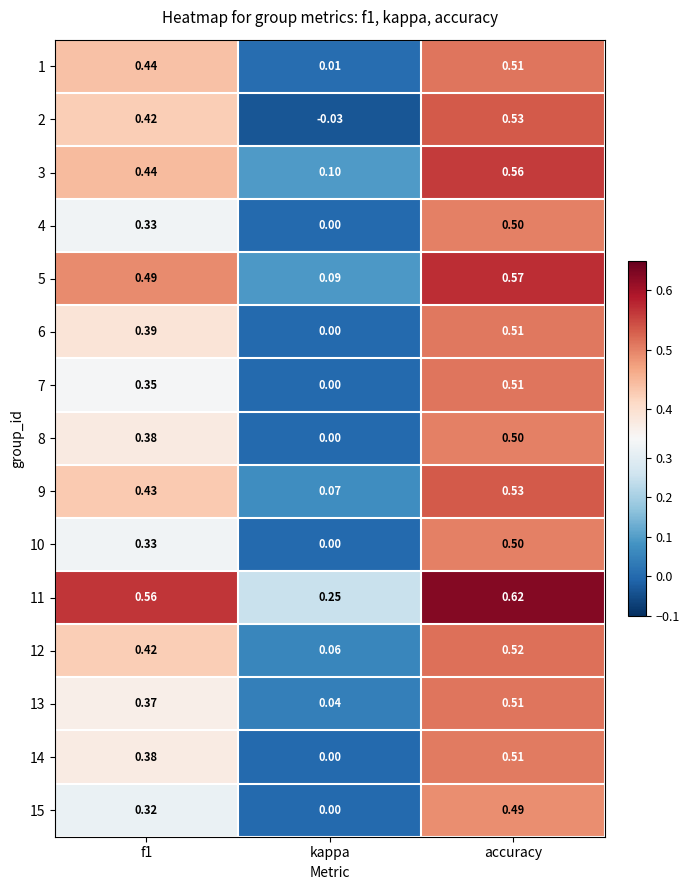

Which label corresponds to the largest value in the chart?

accuracy